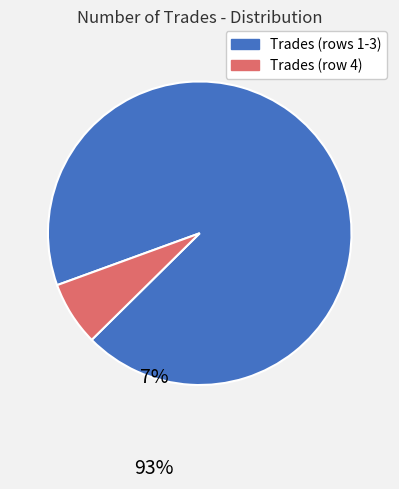

What is the largest slice in the pie chart?

Trades (rows 1-3)